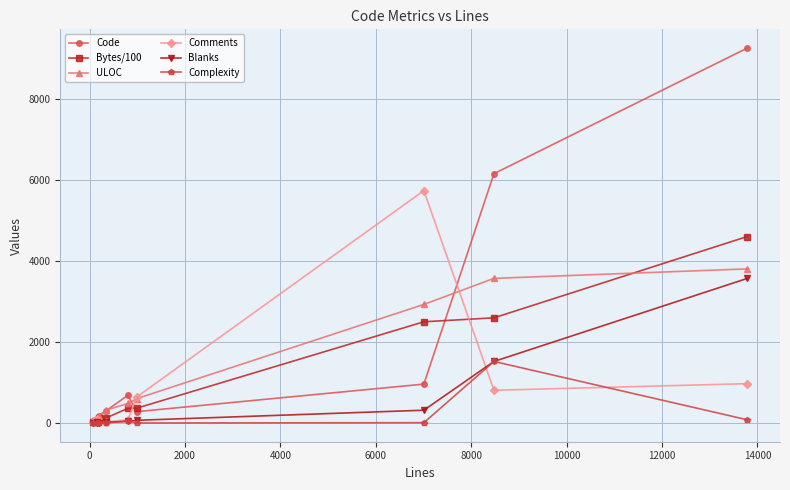

At how many categories does at least one series exceed 744?

3